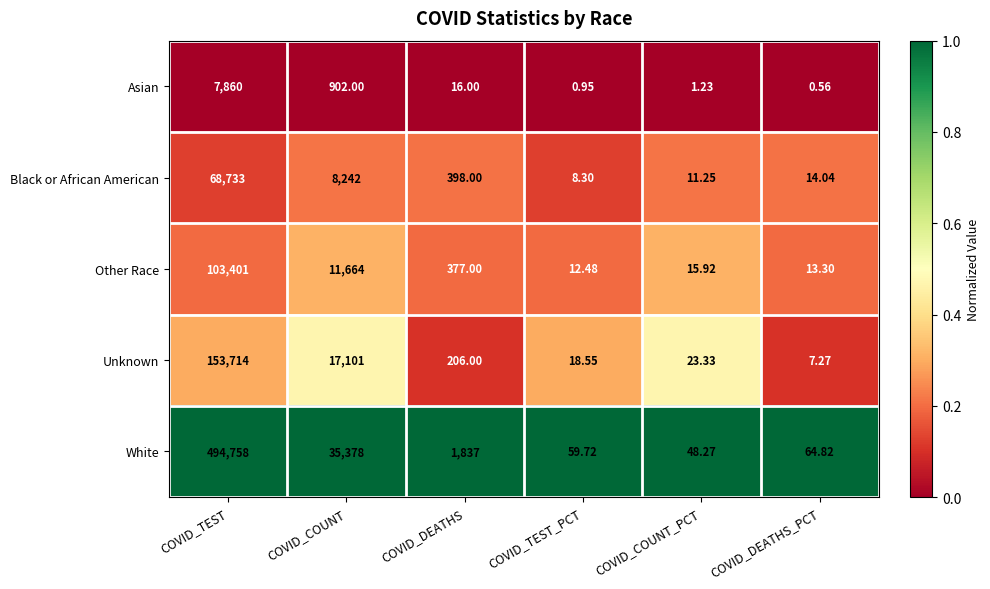

Which category has the lowest value in the Other Race series?

COVID_TEST_PCT